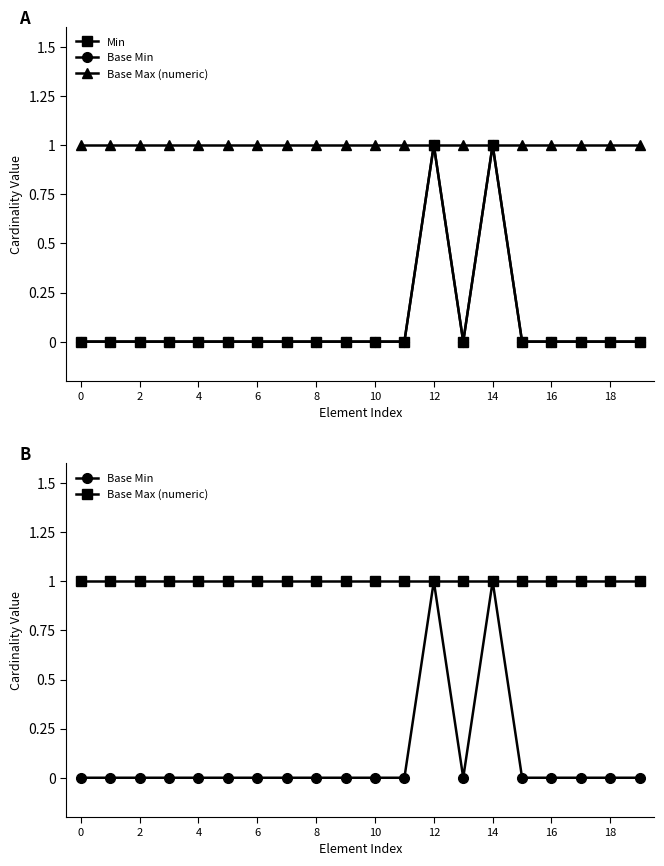

How many values in Base Min are above zero?

2